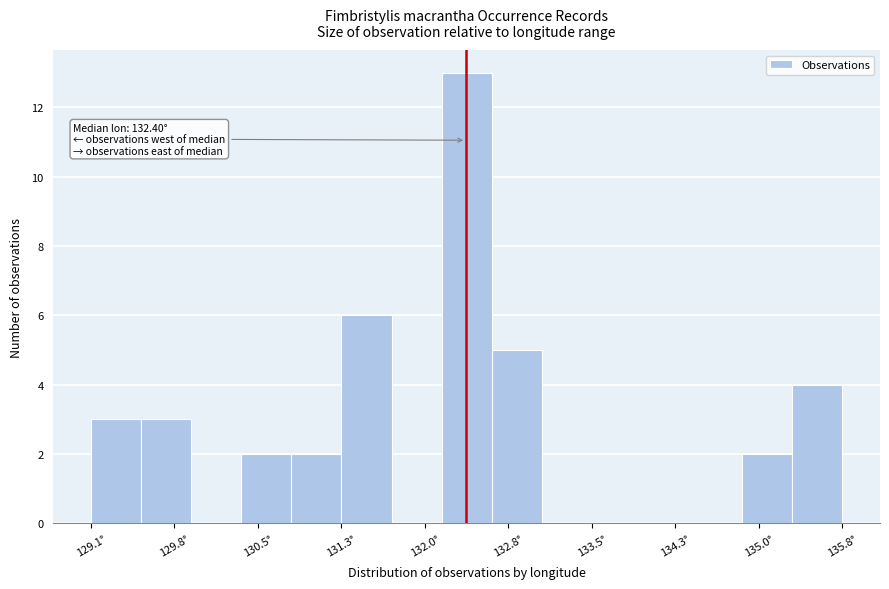

Which range on the x-axis has the tallest bar?

132.2 to 132.6